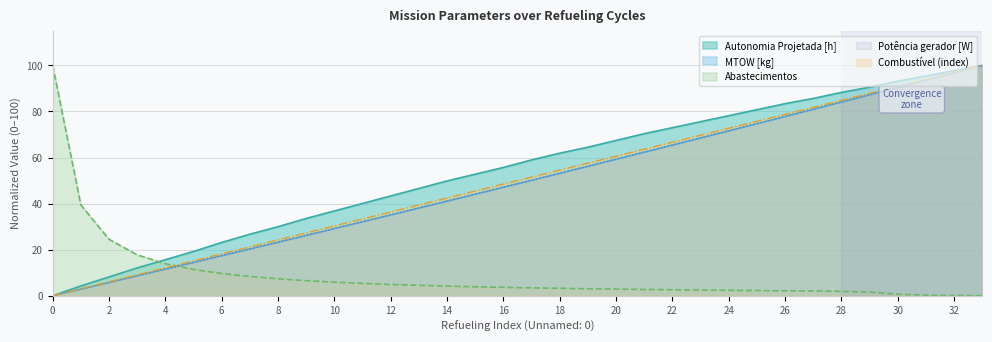

What is the spread (max minus min) of values at 22?

70.4